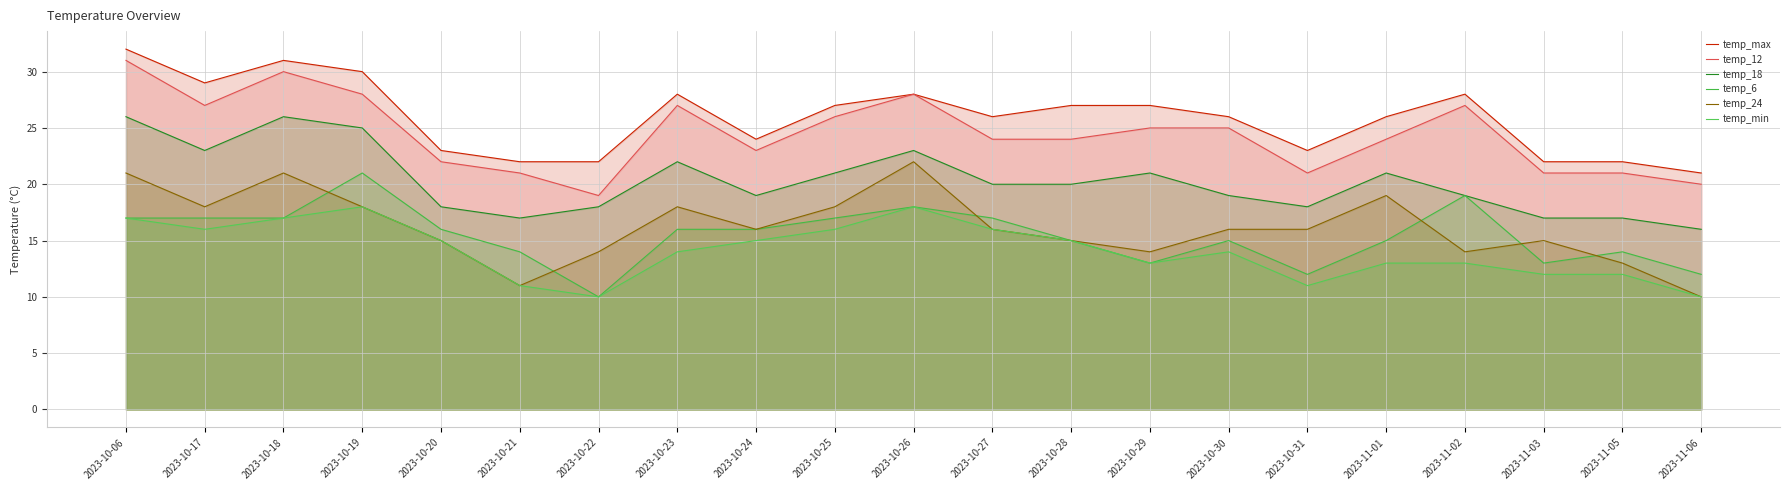

How many interior local valleys does the temp_18 series have?

4